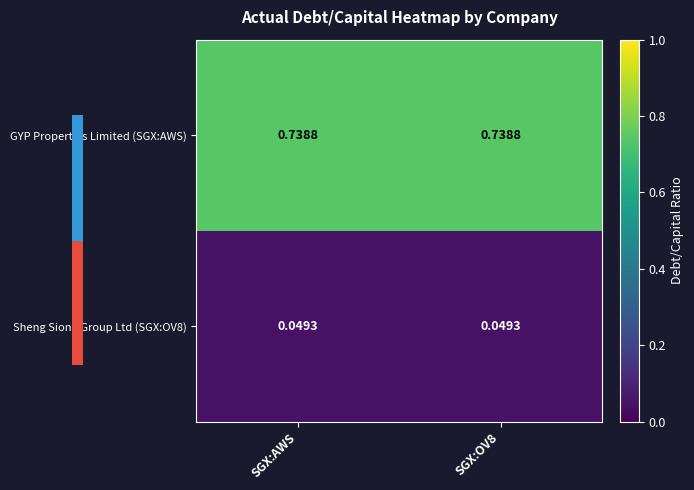

Which series has the largest total across all categories?

GYP Properties Limited (SGX:AWS)